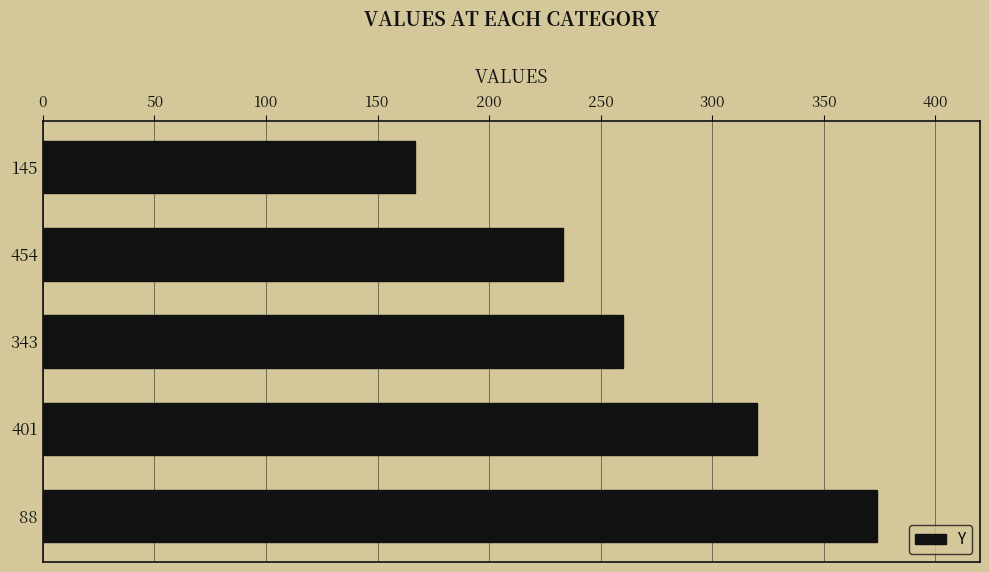

Reading bottom to top, what are all the values shown in this chart?

88=374	401=320	343=260	454=233	145=167